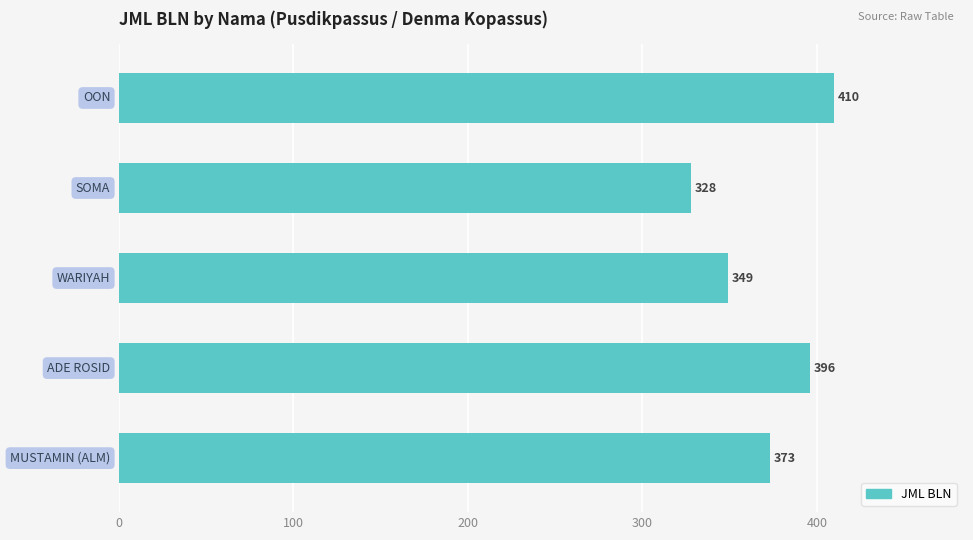

What is the value of the 2nd bar from the top?

328